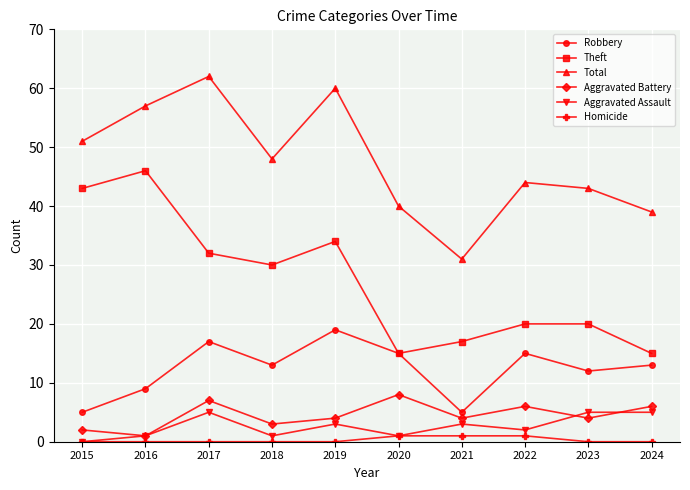

True or false: Theft and Total cross at least once.

False